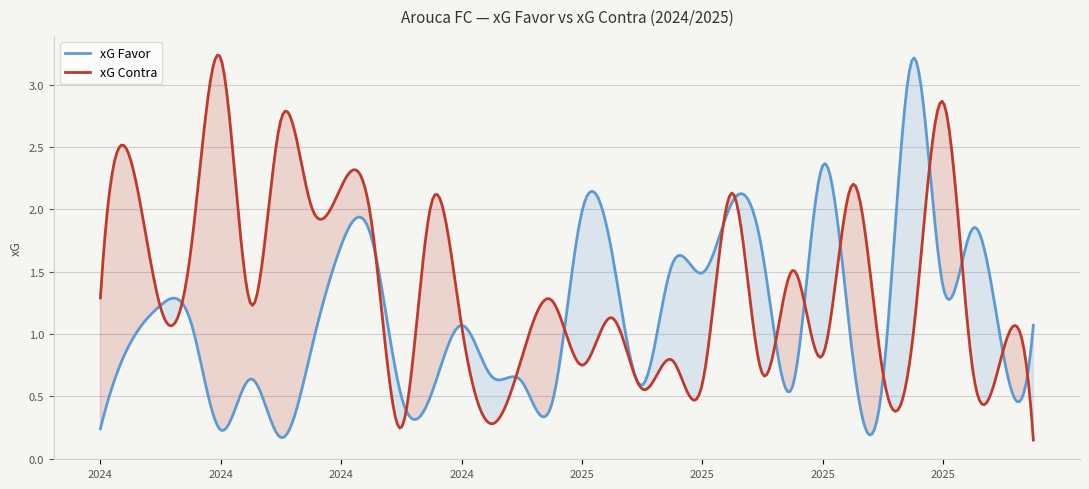

Rank the series at 18/08/2024 from highest to lowest value.

xG Contra, xG Favor